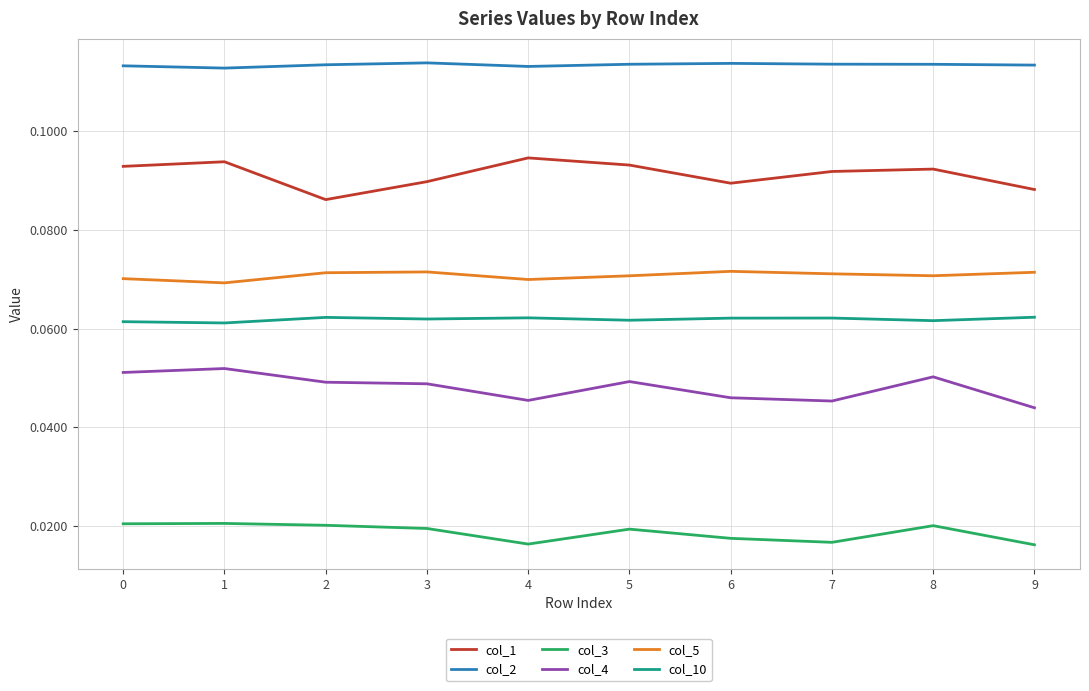

Is it true that col_4 equals 0.1 at 7?

False